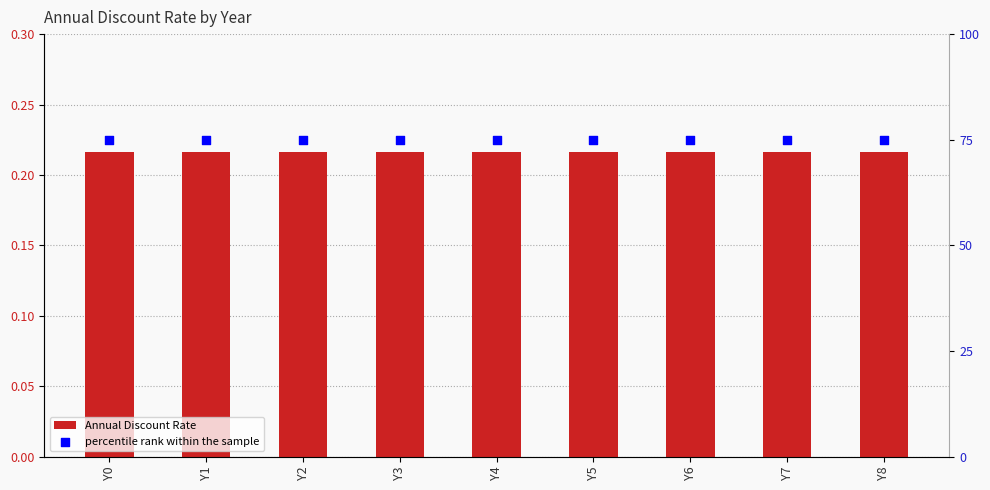

What are all the series names shown in the legend?

Annual Discount Rate, percentile rank within the sample